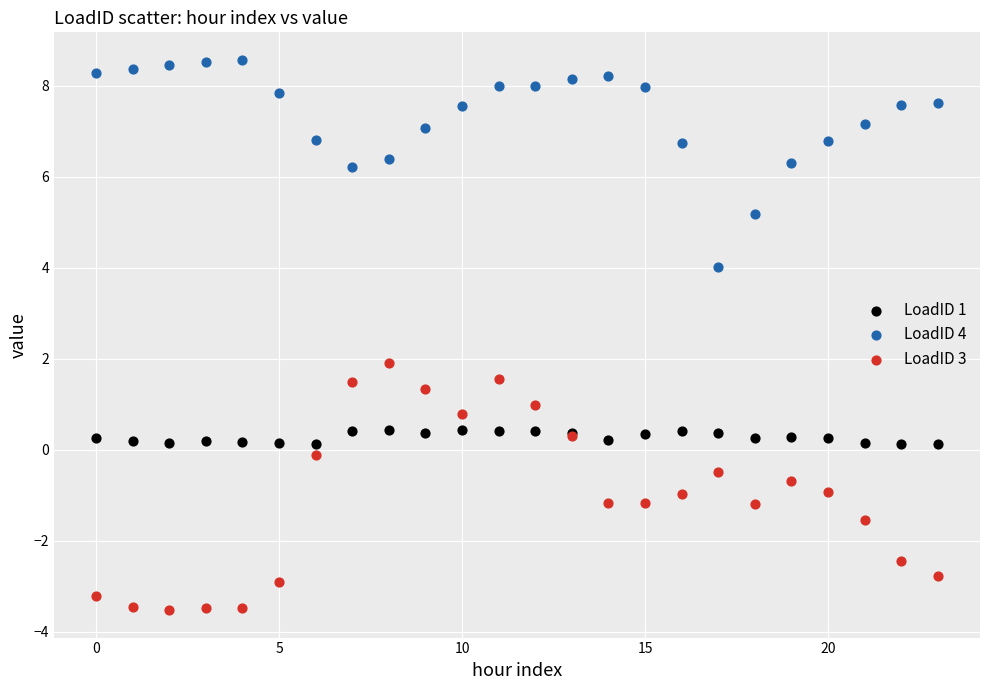

Which series contains the lowest Y value?

LoadID 3